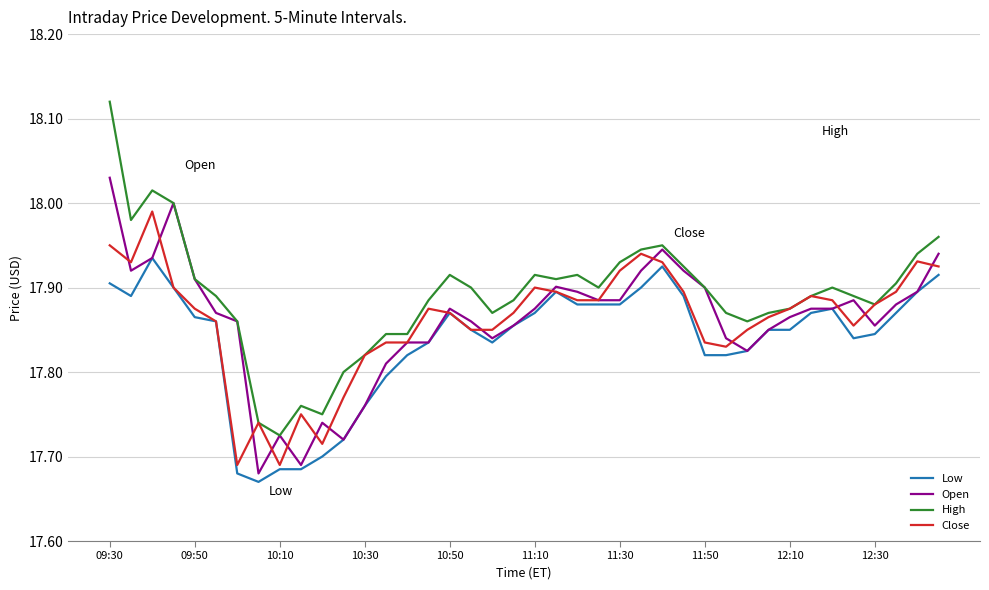

Which series has the widest spread of values?

High